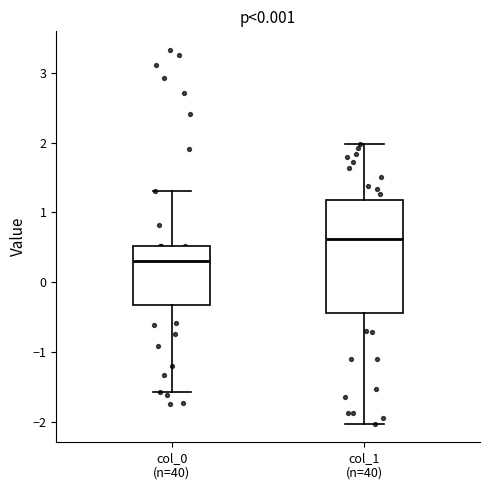

Where does the upper whisker of the box for col_0 (n=40) end on the y-axis? The values are not printed on the chart, so give them approximately, as read against the axis.

1.3